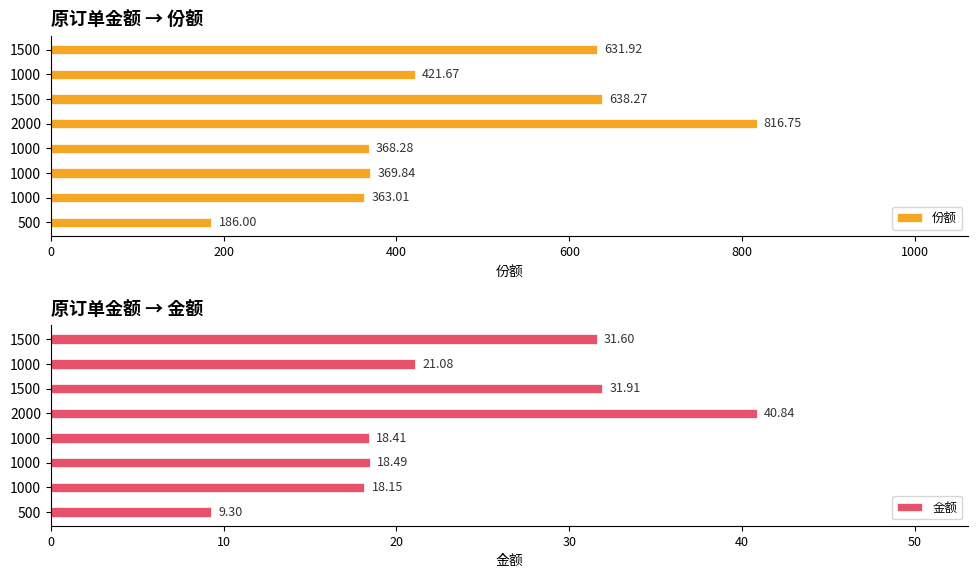

The value of 金额 at 1000 is 23.6. True or false?

False